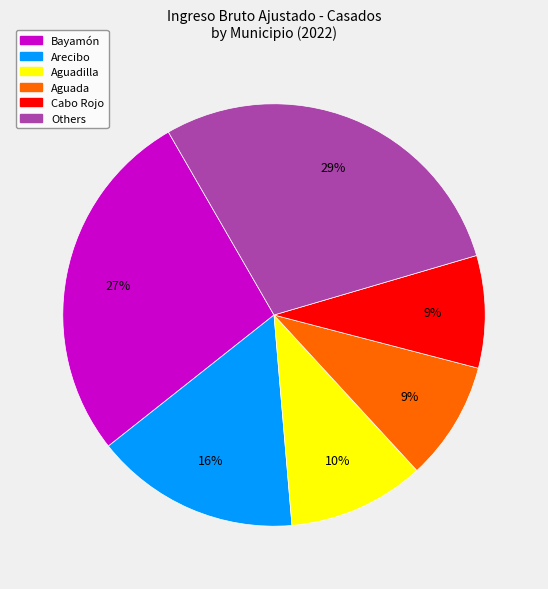

To the nearest percent, what is the average slice percentage?

17%